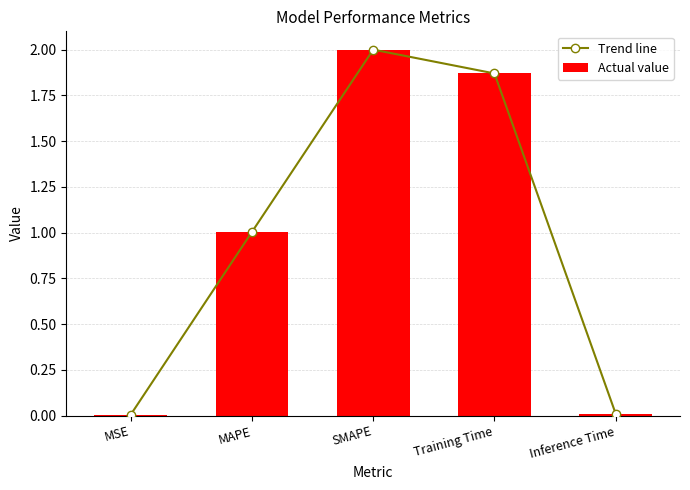

At Training Time, list the series in order from smallest to largest.

Trend line, Actual value